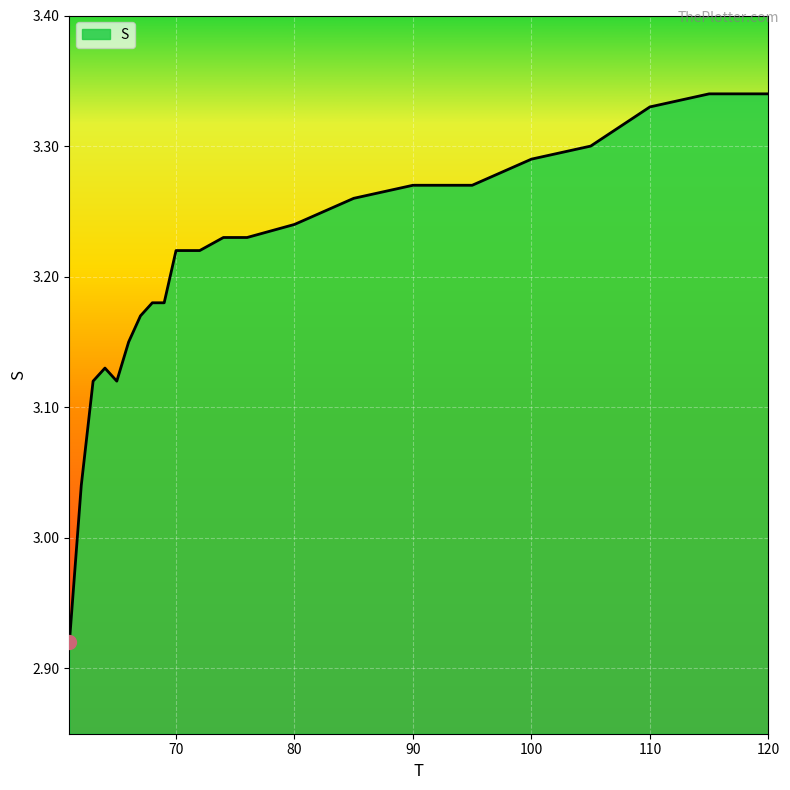

List the labels in order of value, largest first.

115, 120, 110, 105, 100, 90, 95, 85, 80, 74, 76, 70, 72, 68, 69, 67, 66, 64, 63, 65, 62, 61